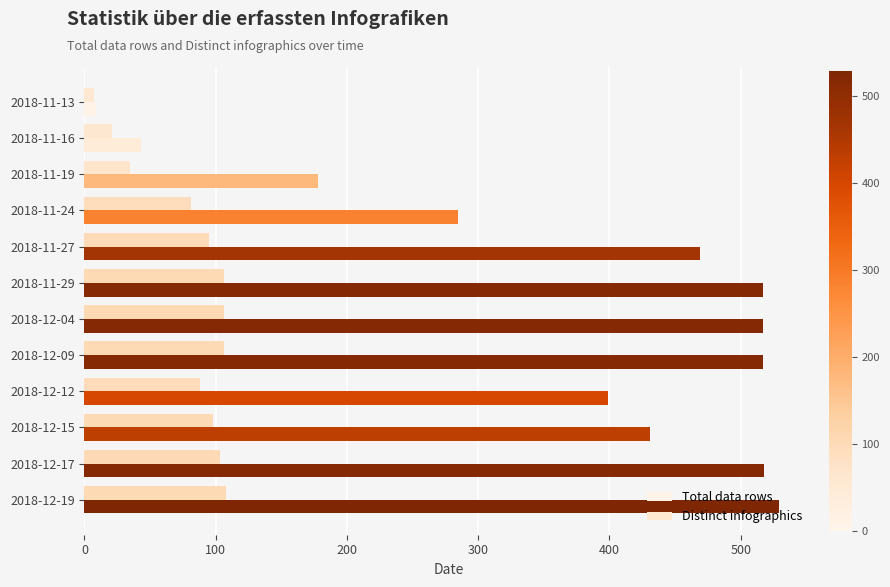

At which category is the sum across all series the highest?

2018-12-19